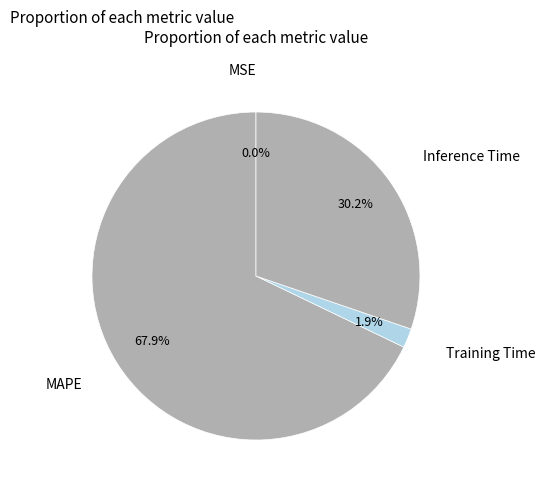

To the nearest percent, what is the average slice percentage?

25%